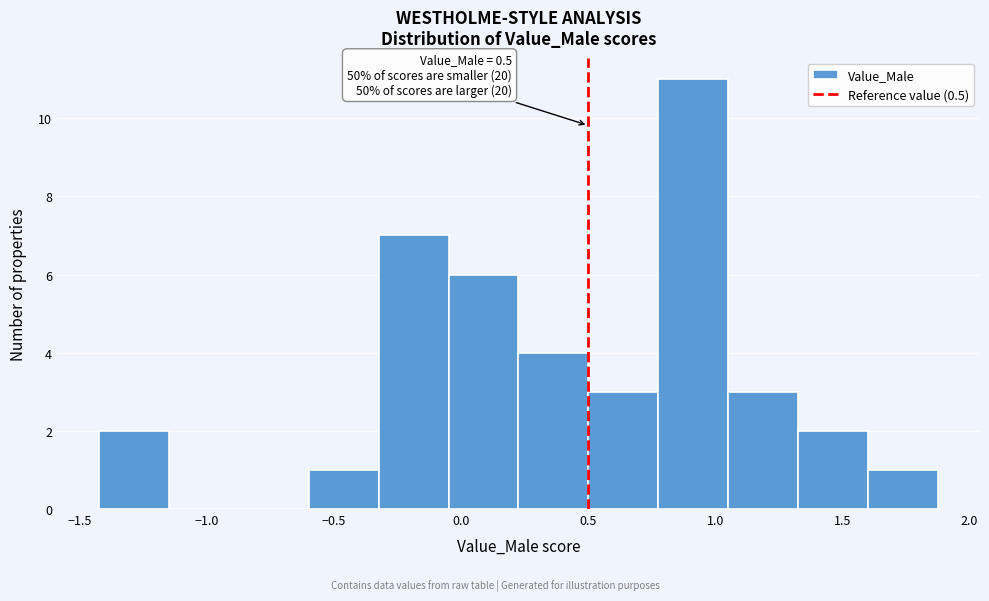

Which range on the x-axis has the tallest bar?

0.80 to 1.05